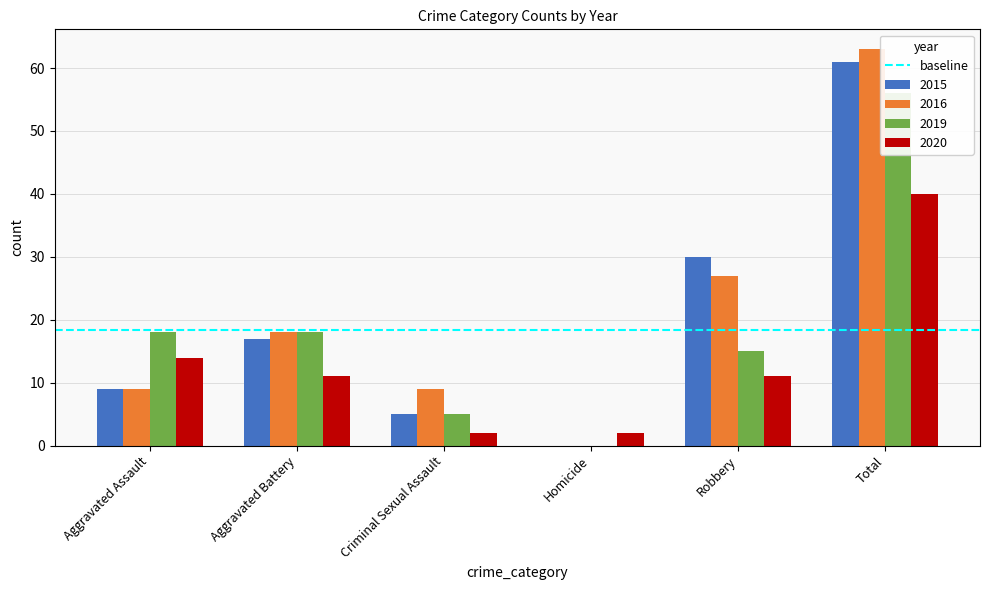

Is it true that 2015 equals 25 at Aggravated Battery?

False